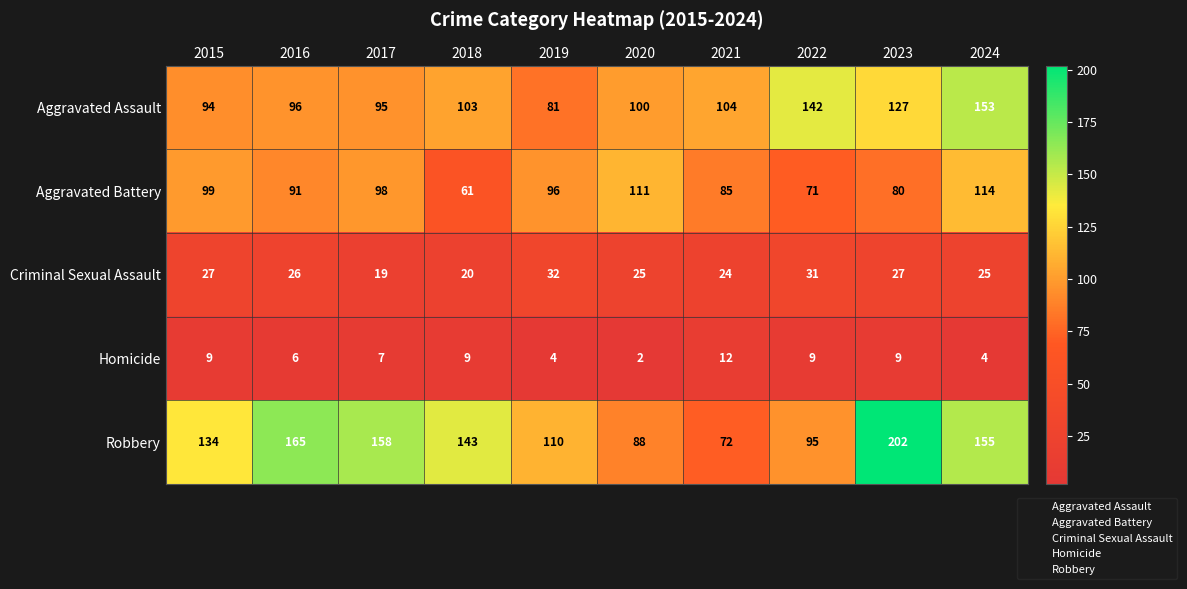

How many values in the Criminal Sexual Assault series are below 26?

5